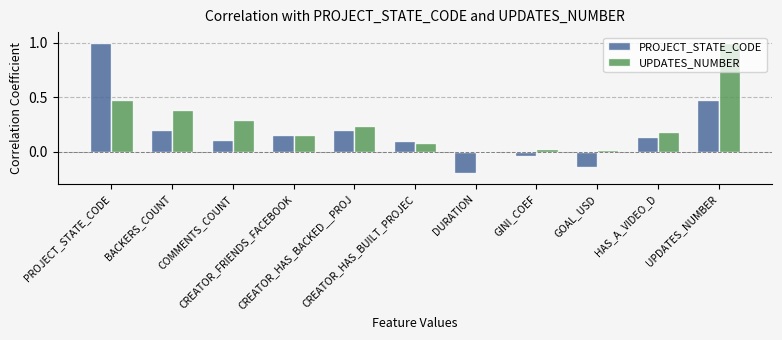

The value of PROJECT_STATE_CODE at PROJECT_STATE_CODE is 0.6. True or false?

False